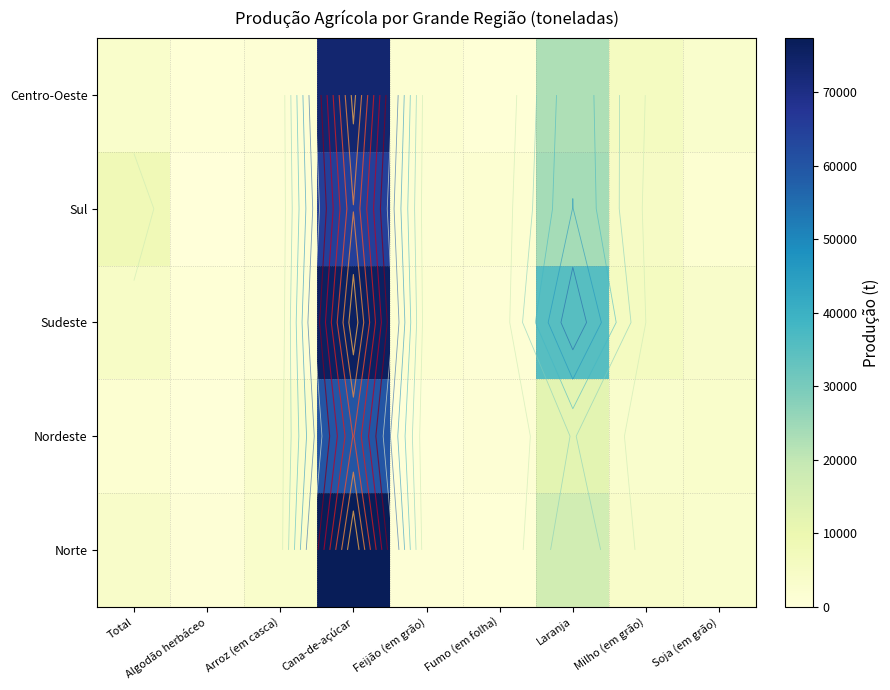

Which has a higher value, Total or Feijão (em grão)?

Total